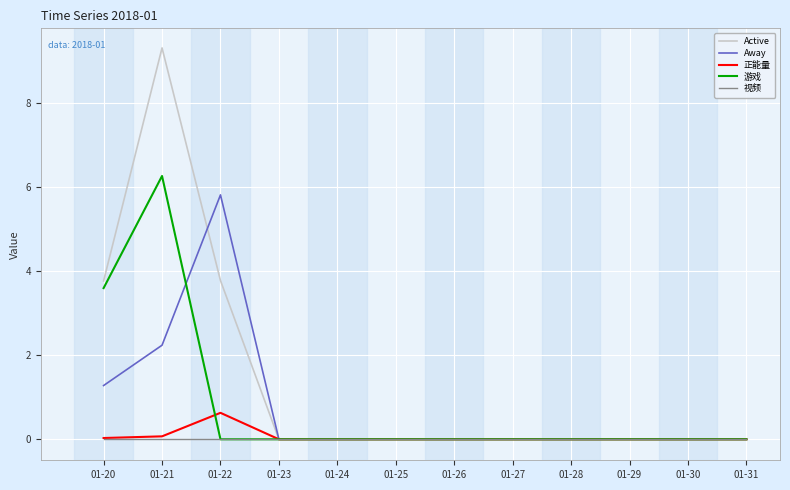

What is the sum of the 游戏 values at 01-20 and 01-29?

3.6